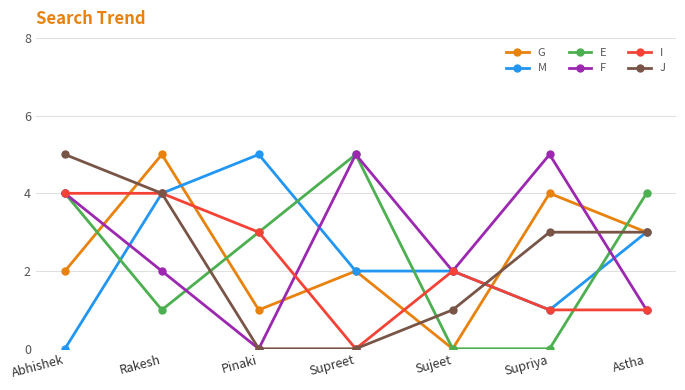

Reading left to right, what are all the values shown in this chart?

G: Abhishek=2	Rakesh=5	Pinaki=1	Supreet=2	Sujeet=0	Supriya=4	Astha=3
M: Abhishek=0	Rakesh=4	Pinaki=5	Supreet=2	Sujeet=2	Supriya=1	Astha=3
E: Abhishek=4	Rakesh=1	Pinaki=3	Supreet=5	Sujeet=0	Supriya=0	Astha=4
F: Abhishek=4	Rakesh=2	Pinaki=0	Supreet=5	Sujeet=2	Supriya=5	Astha=1
I: Abhishek=4	Rakesh=4	Pinaki=3	Supreet=0	Sujeet=2	Supriya=1	Astha=1
J: Abhishek=5	Rakesh=4	Pinaki=0	Supreet=0	Sujeet=1	Supriya=3	Astha=3